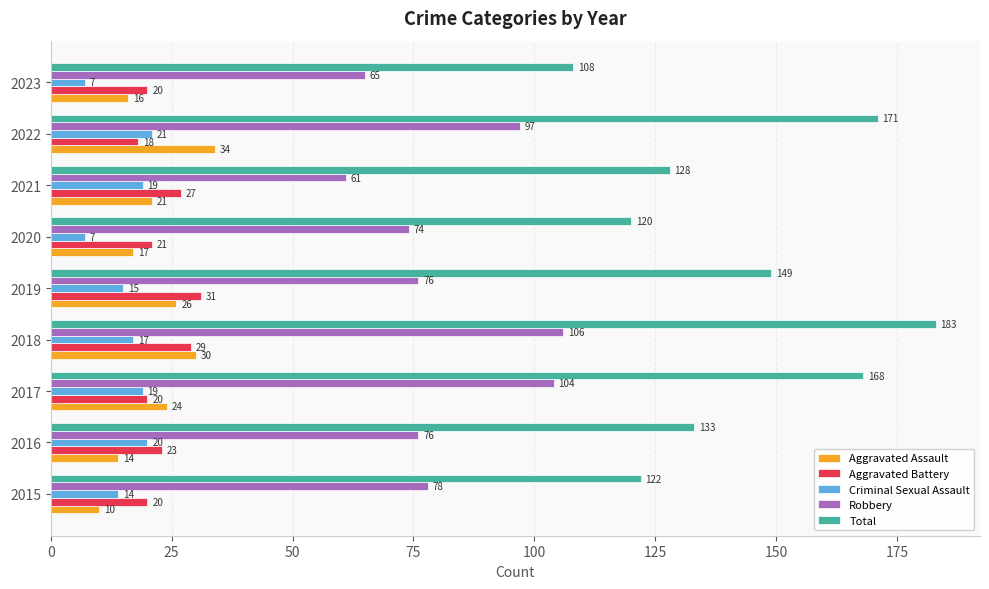

At which label does Robbery reach its minimum?

2021